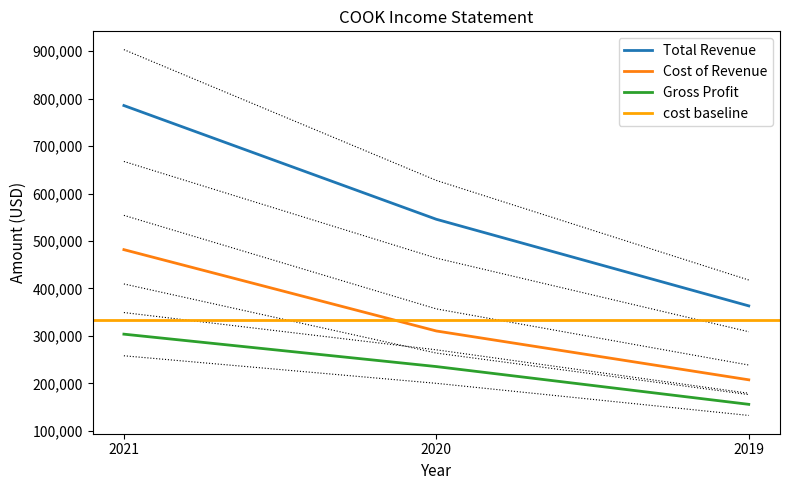

Which category has the highest value in the Total Revenue series?

2021